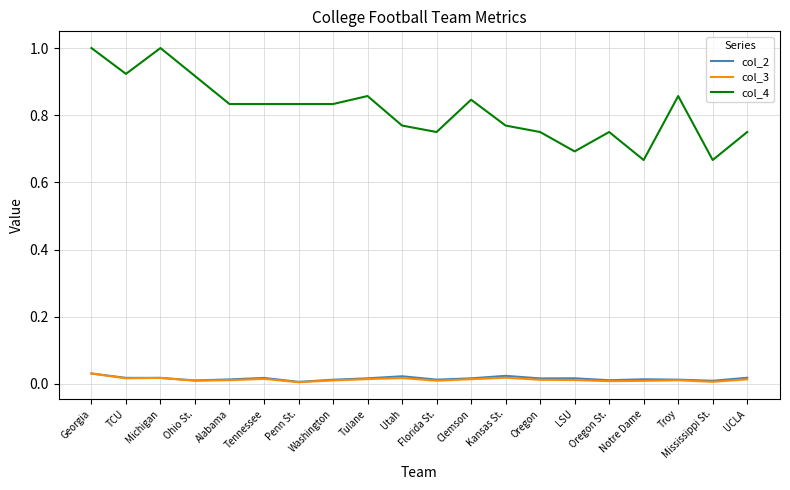

What is the maximum value shown in the chart?

1.0